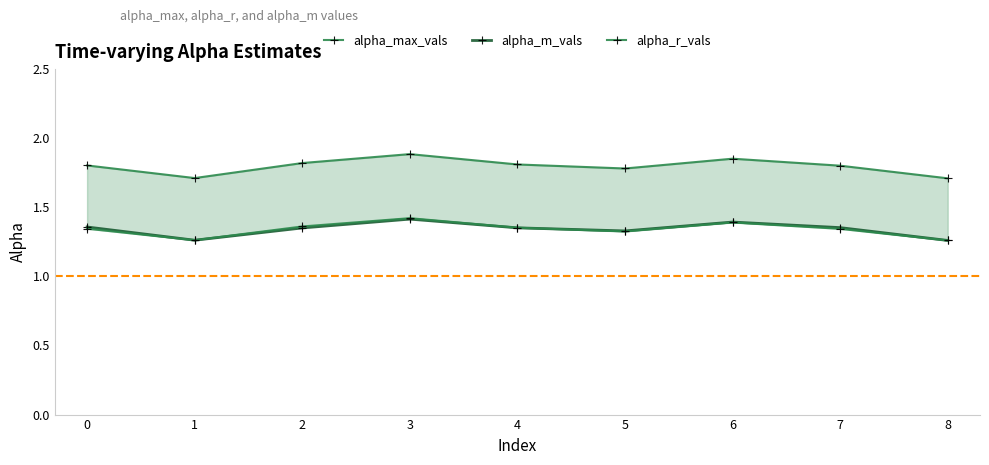

At which category does alpha_m_vals reach its first local peak?

3